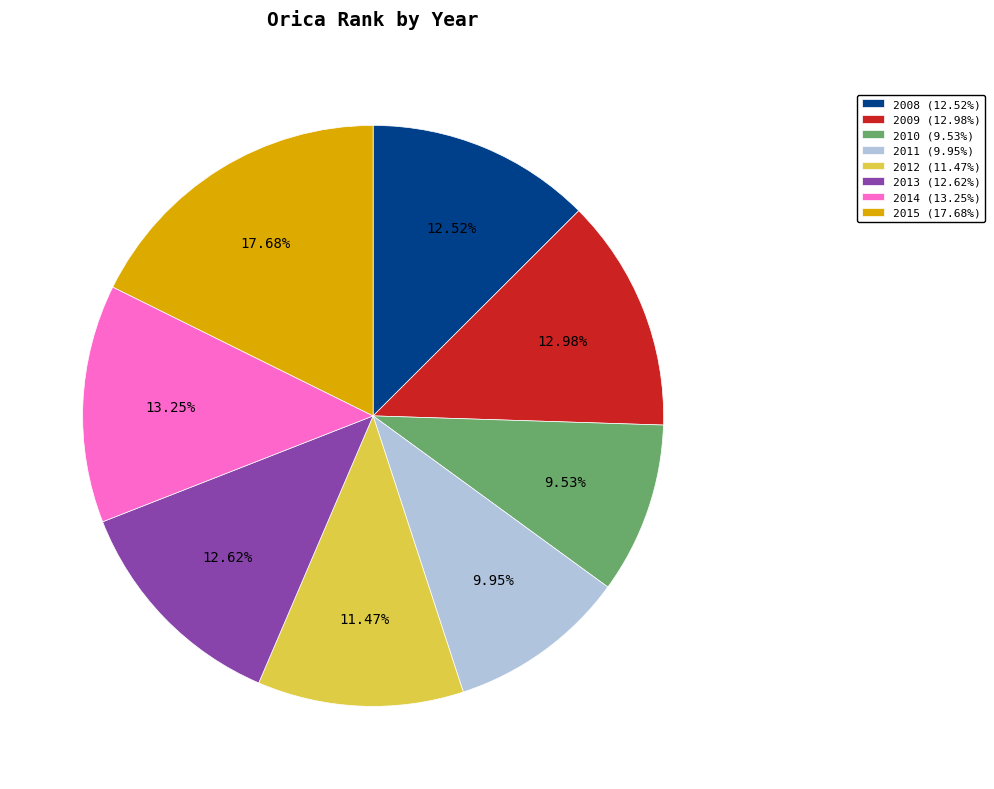

To the nearest percent, what percentage of the pie is 2015?

18%